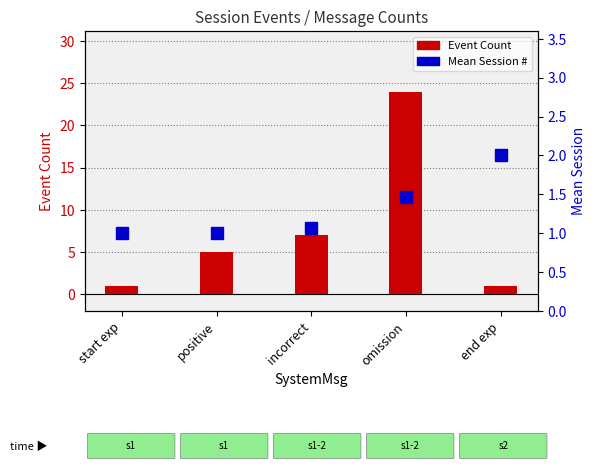

Between end exp and omission, which is larger?

omission